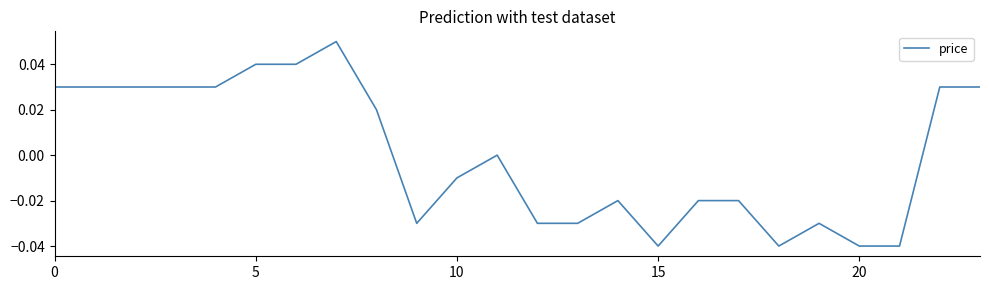

How many lines are shown in the chart?

1